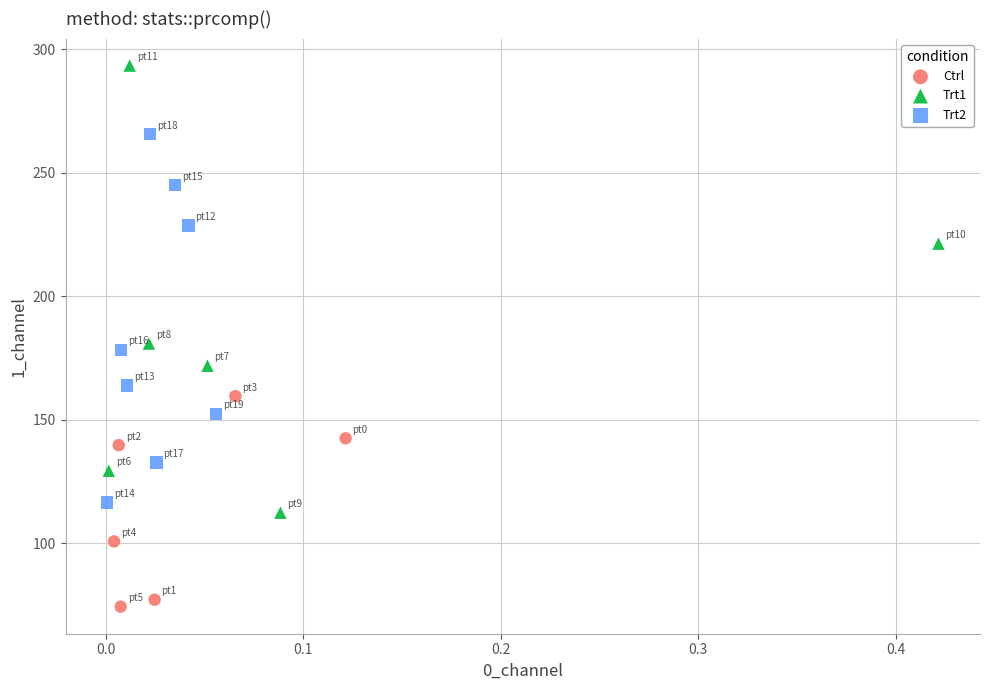

Which series reaches the minimum Y coordinate?

Ctrl